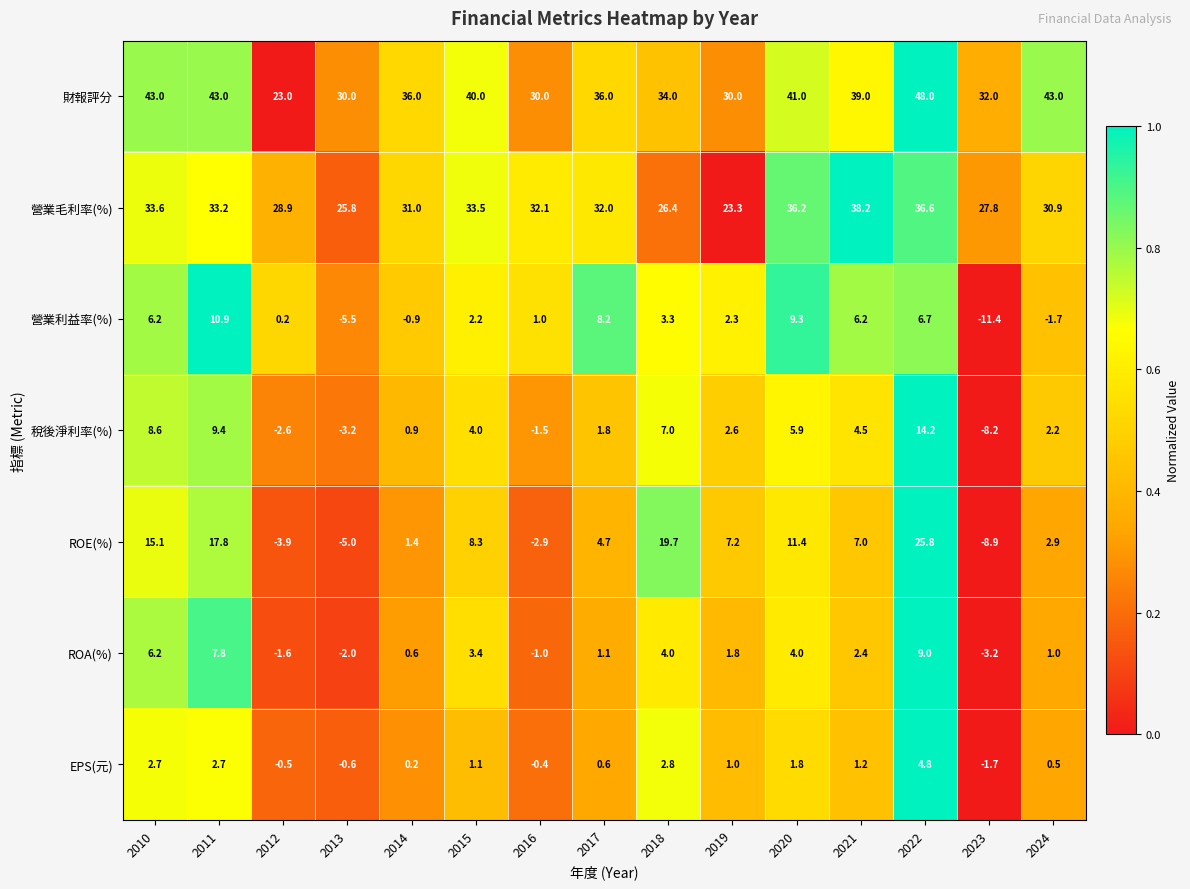

True or false: EPS(元) has a value of 0.2 at 2024.

False